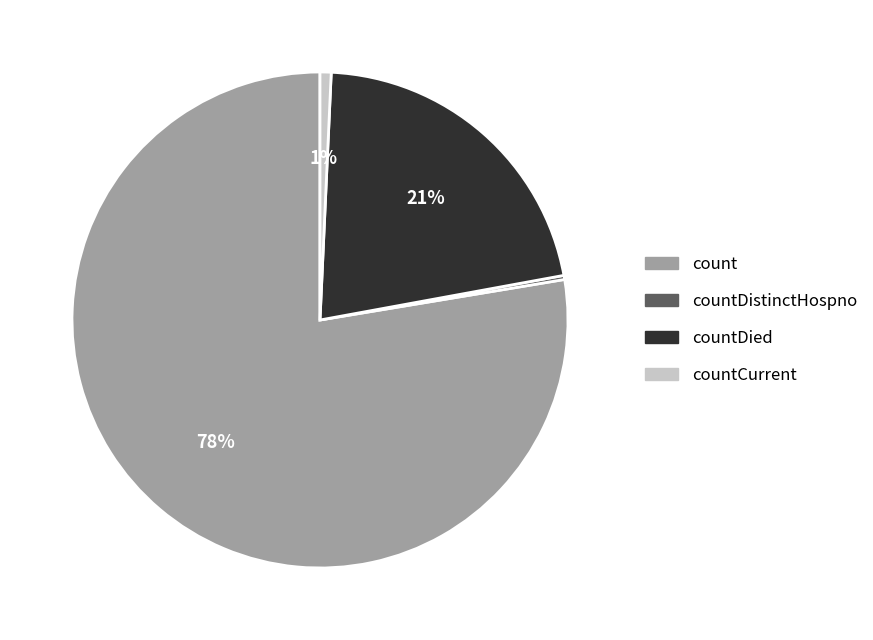

True or false: countDied accounts for 21% of the total.

True